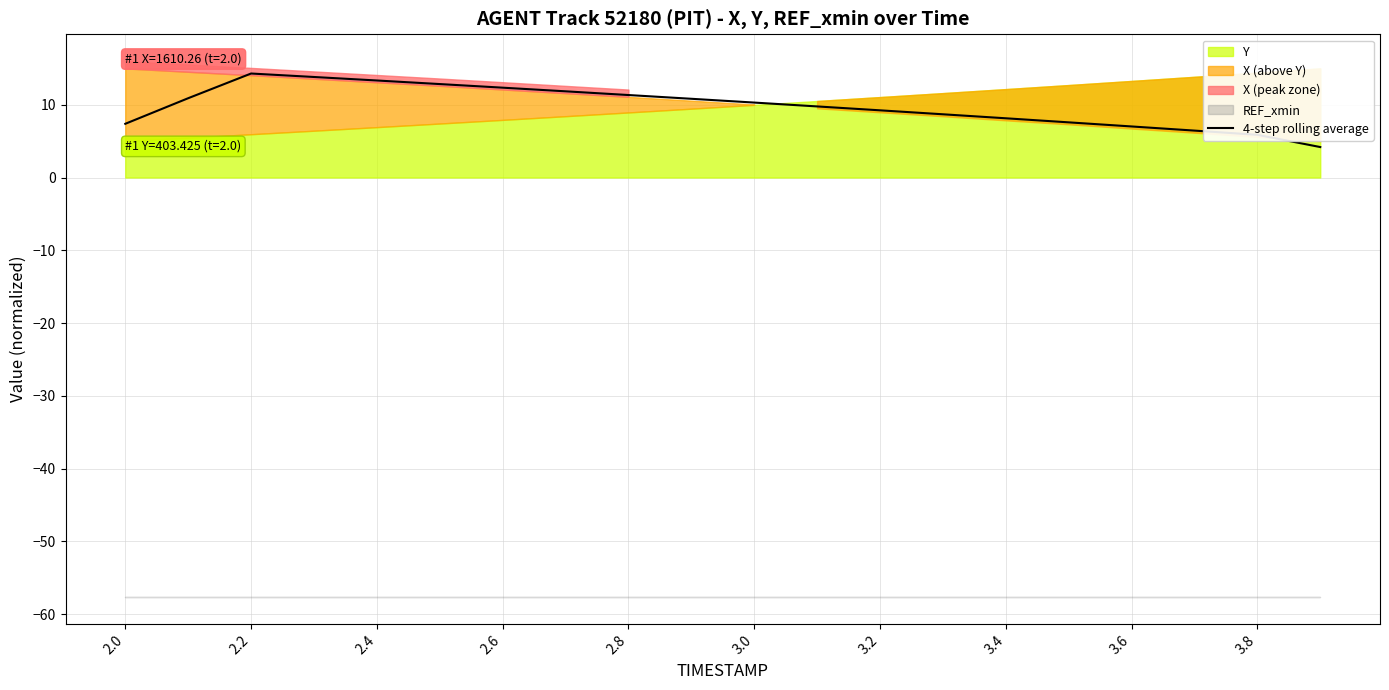

What is the highest value of the 4-step rolling average series?

14.3